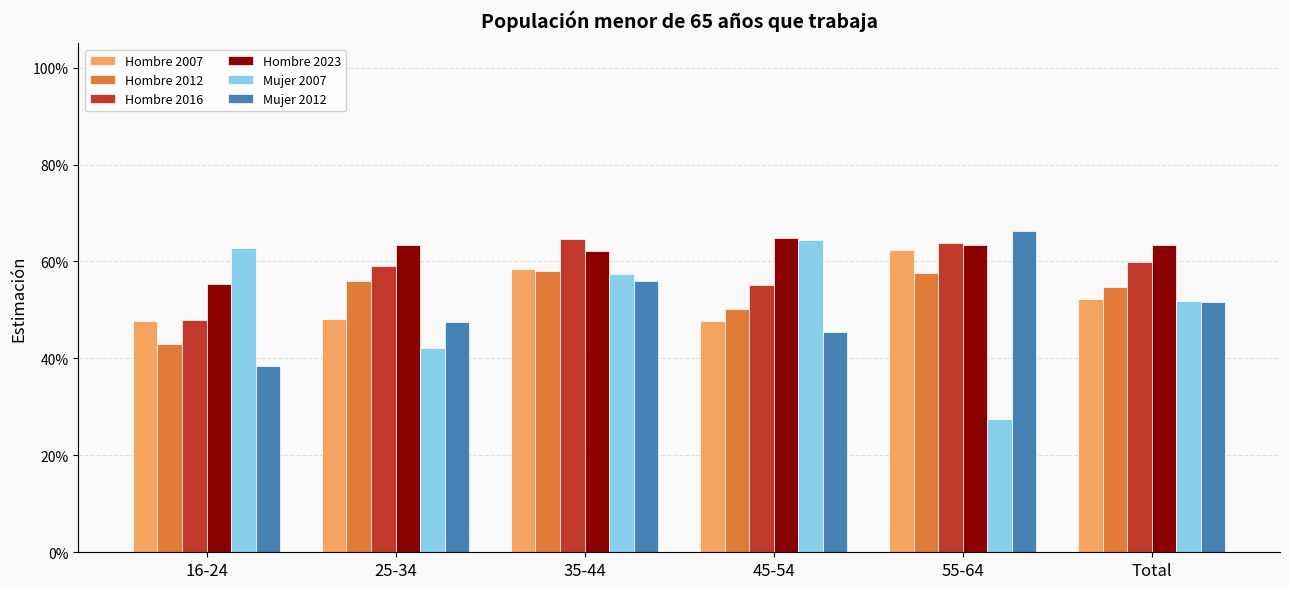

Does the chart contain any negative values?

No